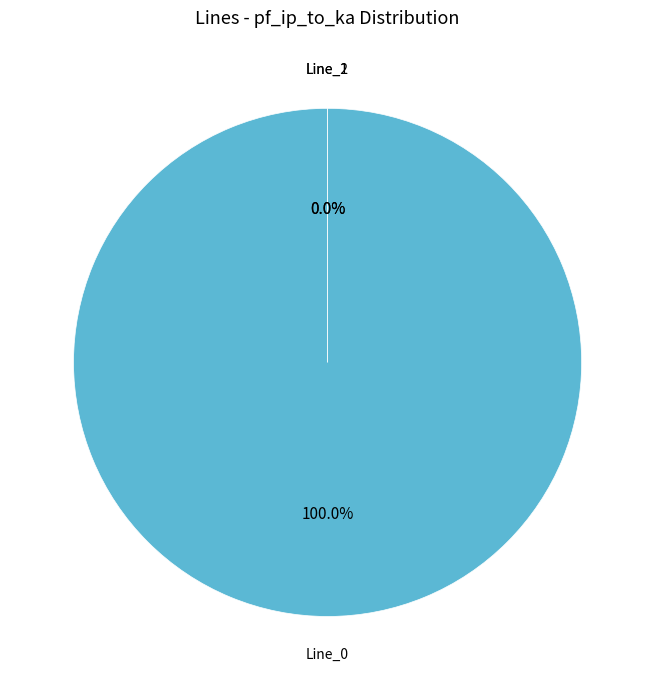

What is the majority slice?

Line_0